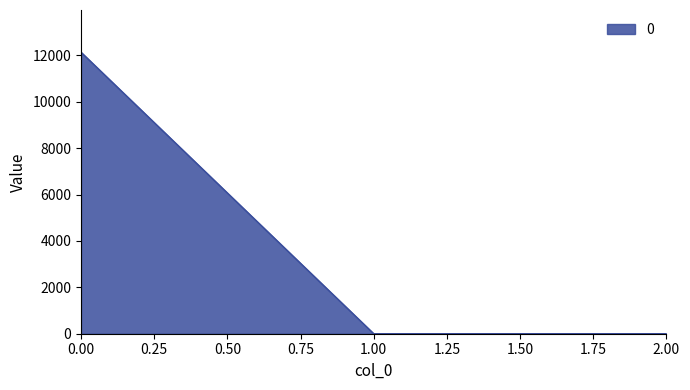

Reading left to right, transcribe all the data shown in this chart.

12140.3	0.0	0.0